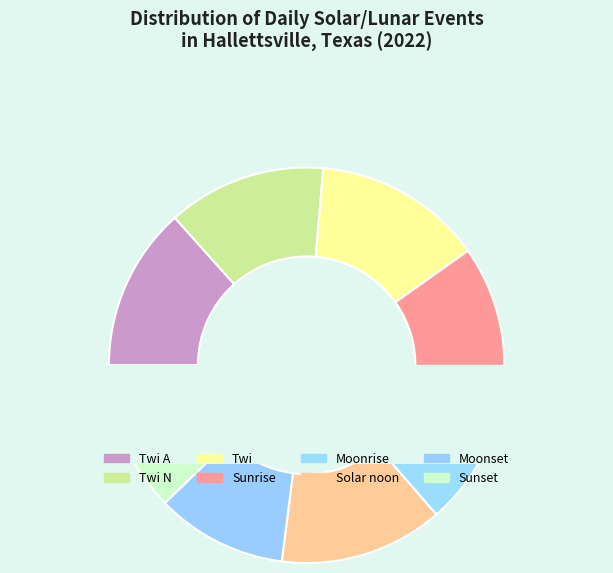

Does any single category account for the majority?

No